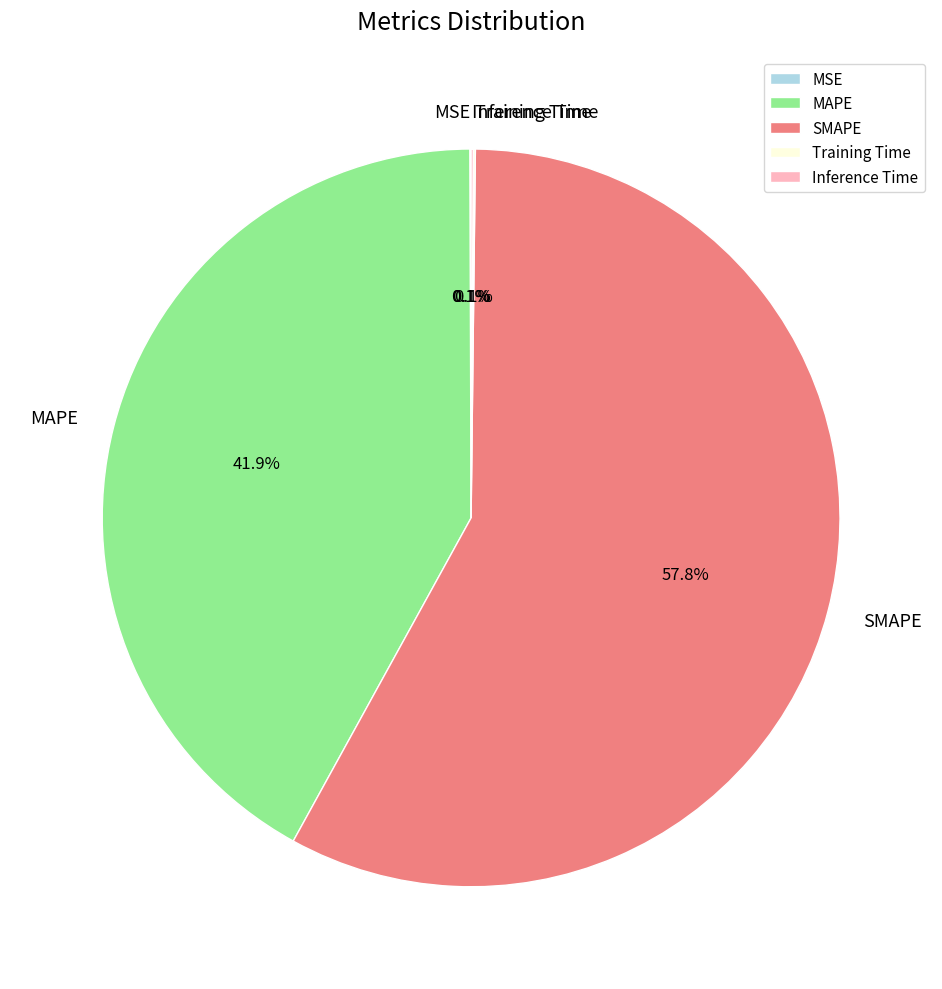

Which category has the biggest portion of the pie?

SMAPE